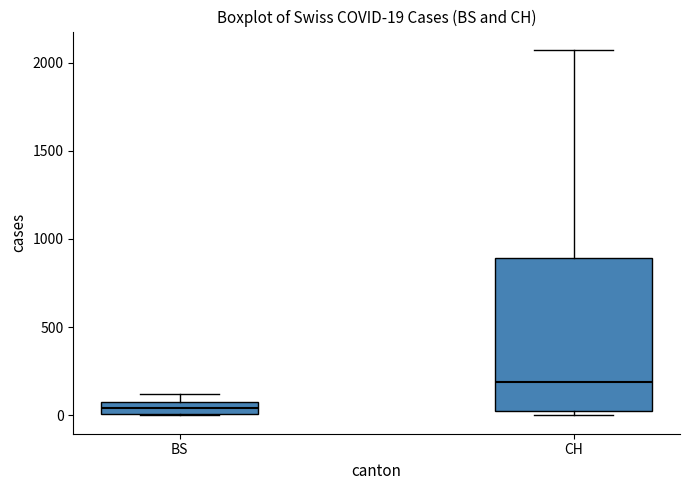

Which box is the tallest, from its lower edge to its upper edge?

CH